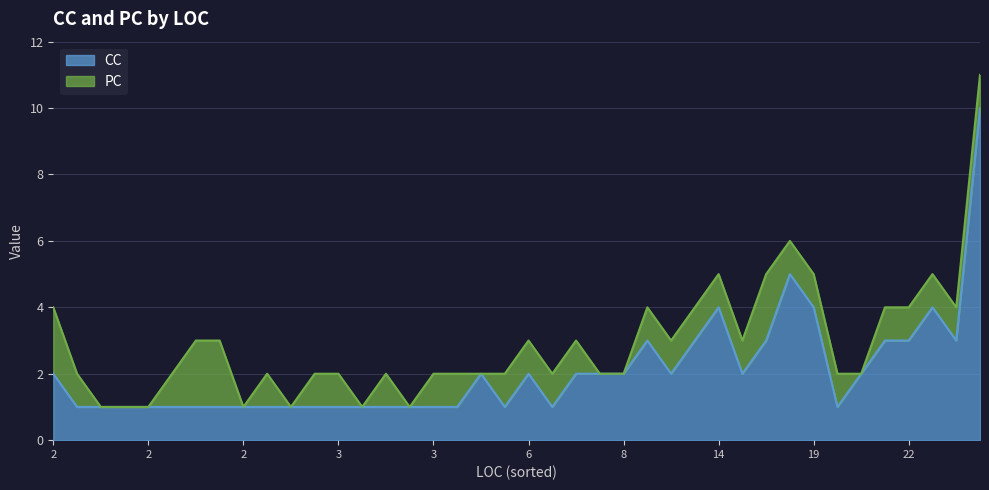

How many positive values does the PC series have?

29